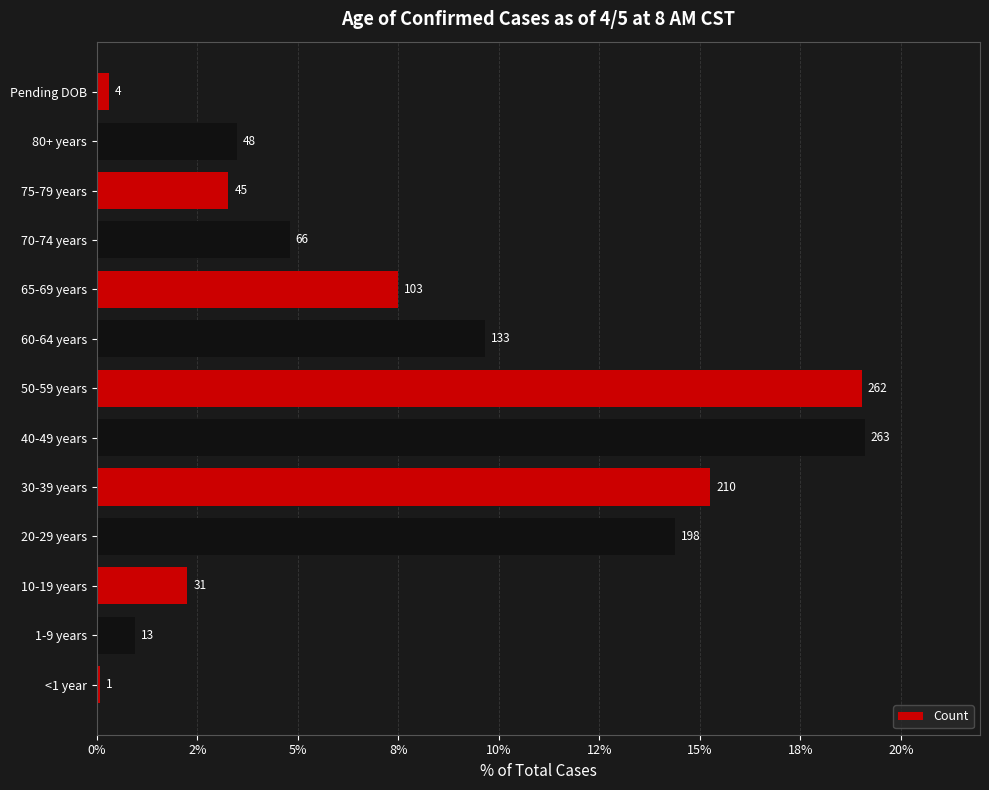

Are the bars horizontal?

Yes